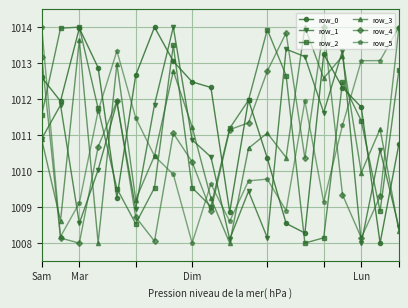

How many interior local peaks does the row_0 series have?

4